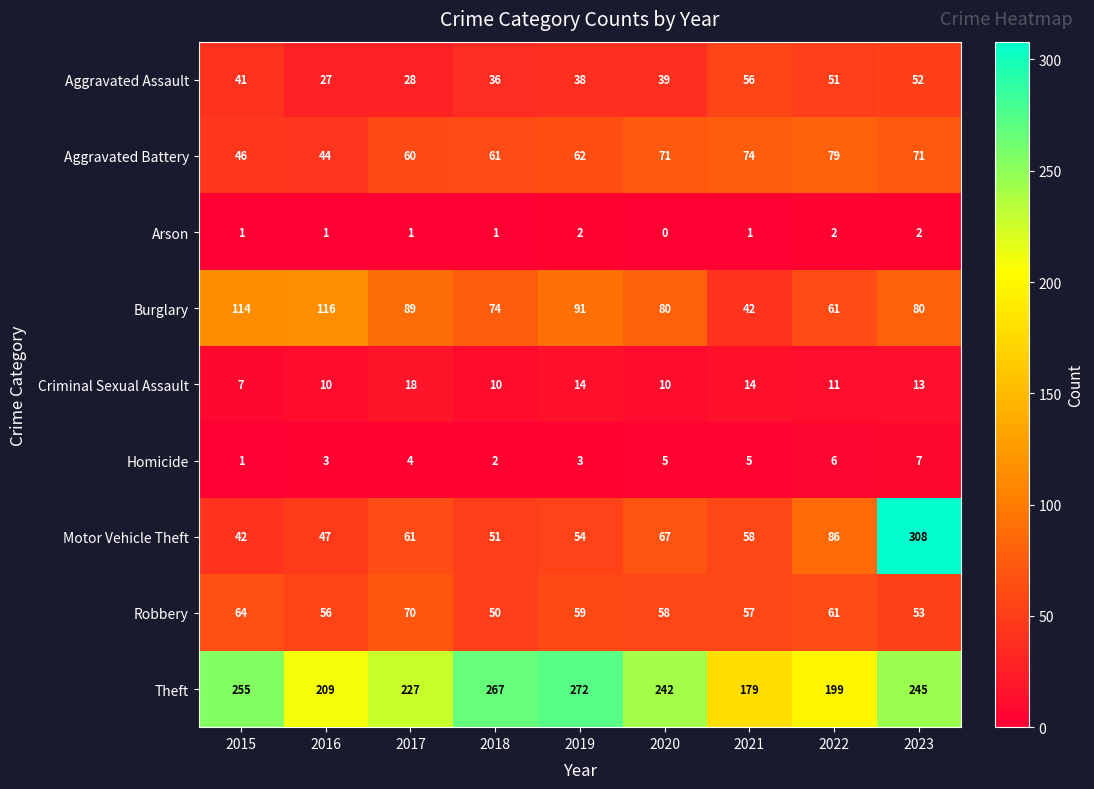

At 2016, list the series in order from smallest to largest.

Arson, Homicide, Criminal Sexual Assault, Aggravated Assault, Aggravated Battery, Motor Vehicle Theft, Robbery, Burglary, Theft